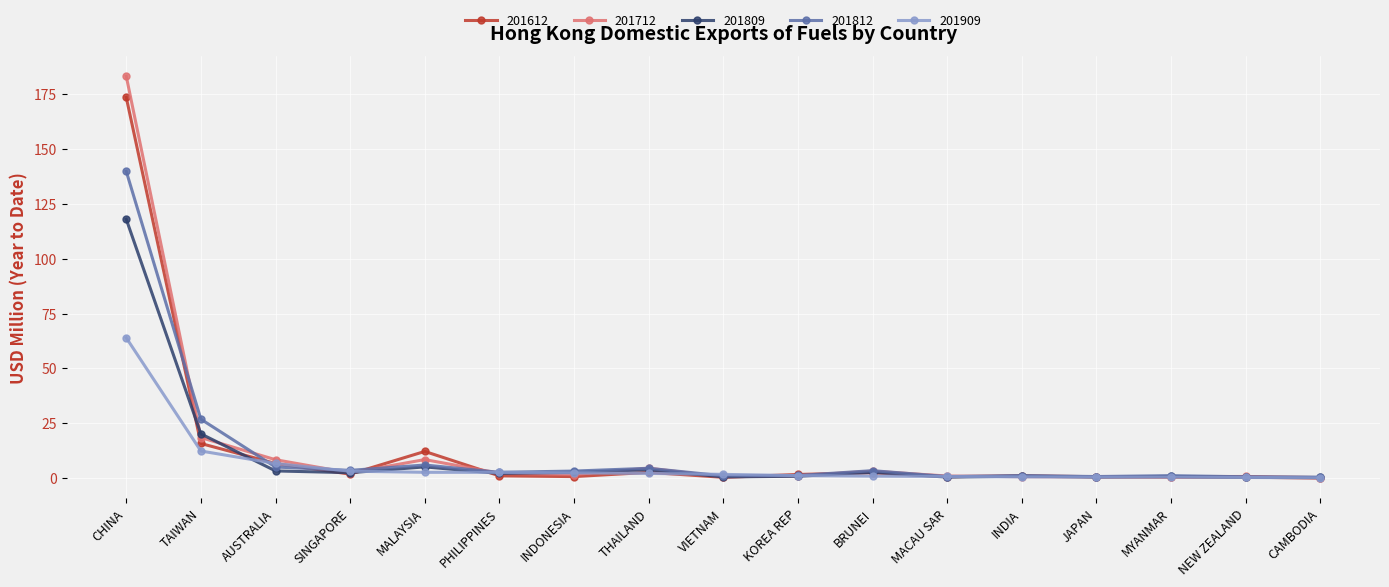

Where is 201812 nearest to the value 70?

TAIWAN